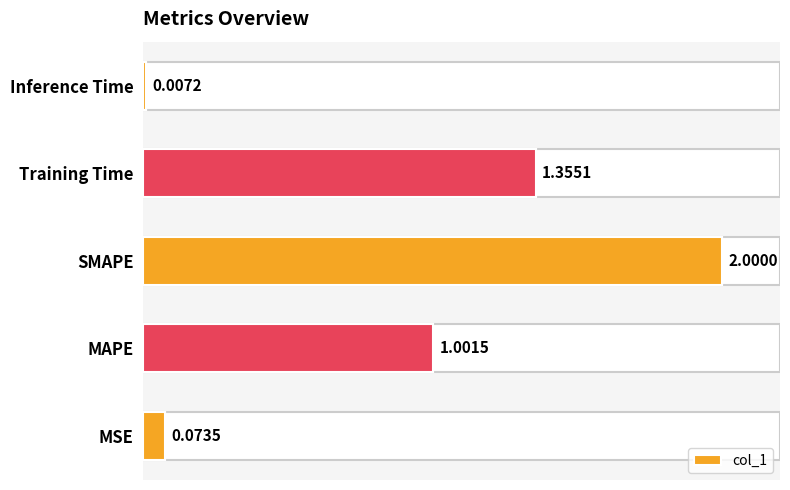

The value at MSE is 0.1. True or false?

True